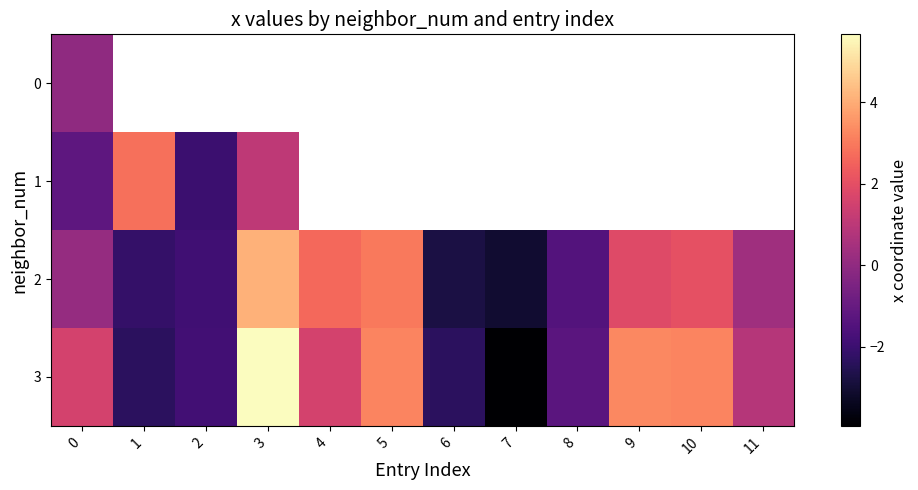

Between 0 and 11, which series saw the biggest shift?

3